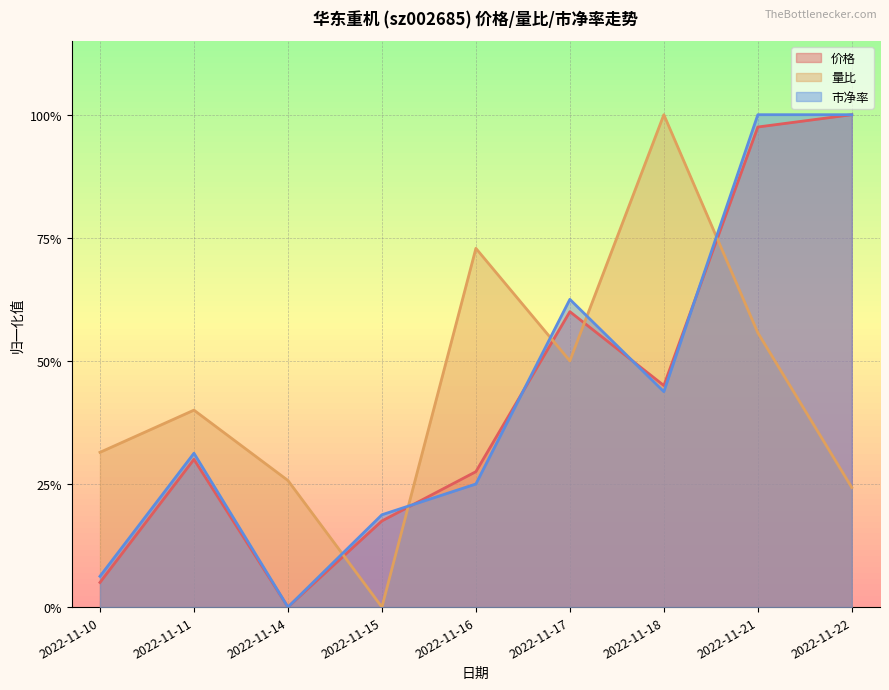

How many values in 量比 are above zero?

8